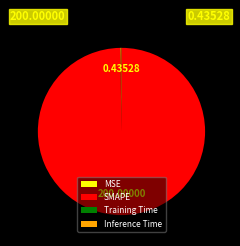

Which category has the biggest portion of the pie?

SMAPE